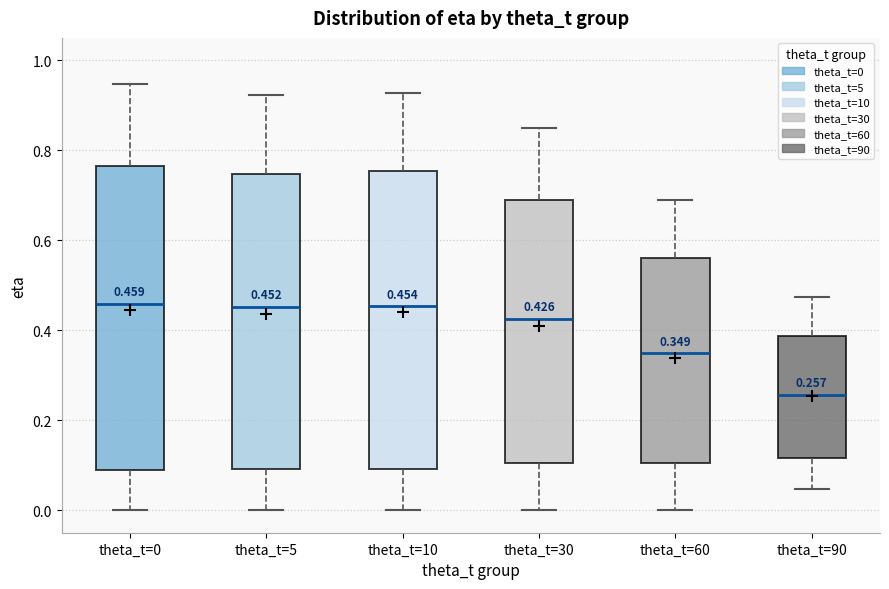

Which box's median line is the lowest?

theta_t=90